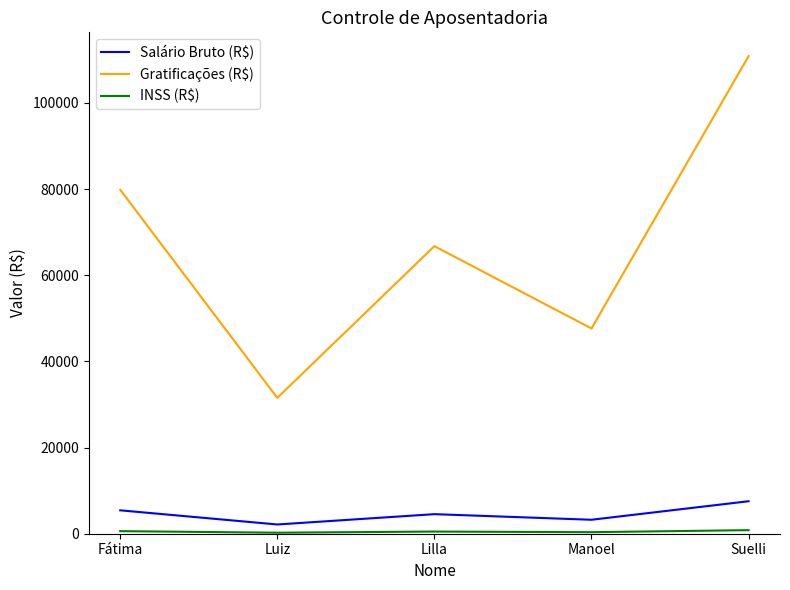

True or false: Gratificações (R$) has a value of 21438.0 at Luiz.

False